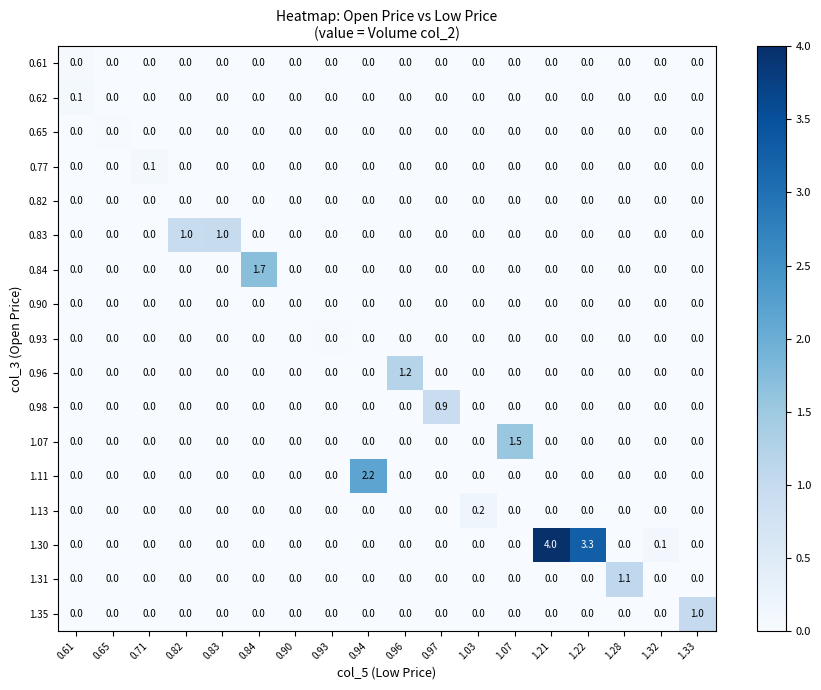

True or false: 1.30 has a value of 1.6 at 1.33.

False